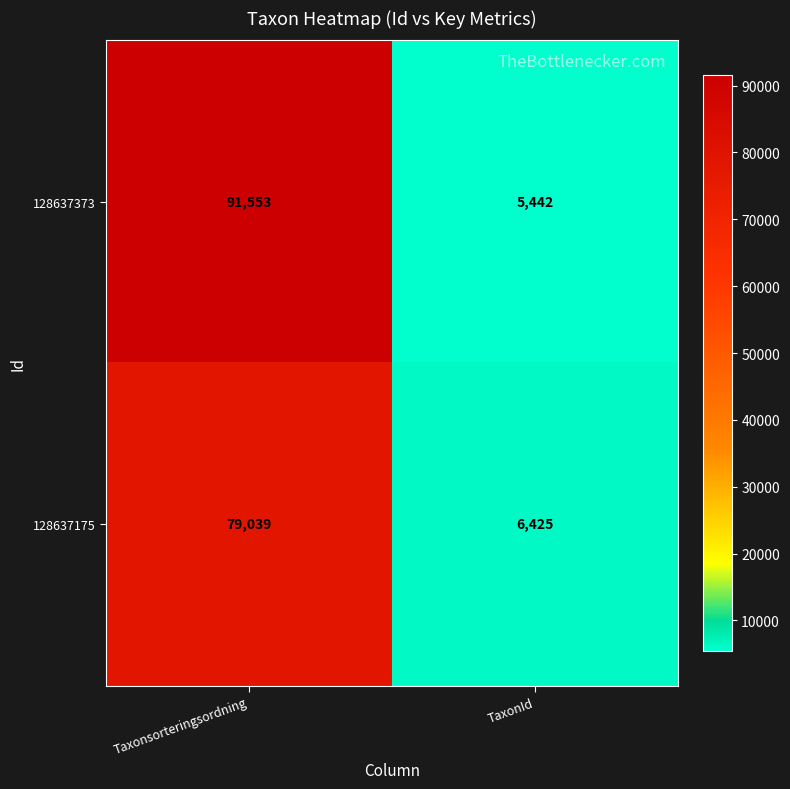

List the series in order of their overall mean, highest first.

128637373, 128637175